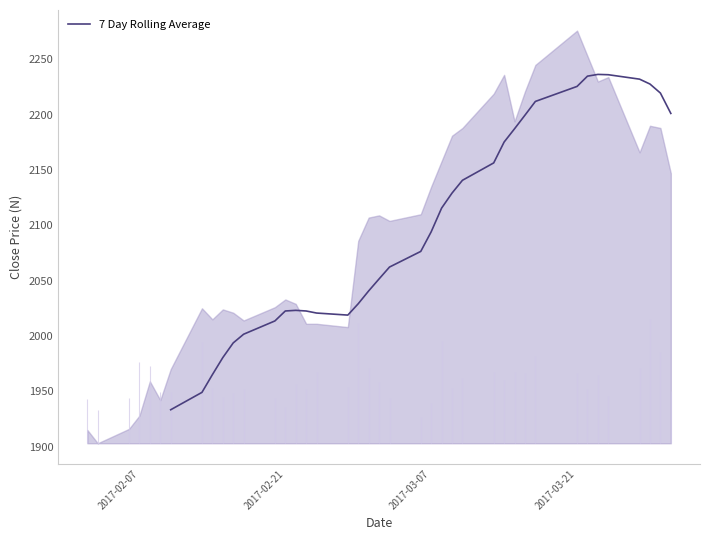

How many lines are shown in the chart?

1